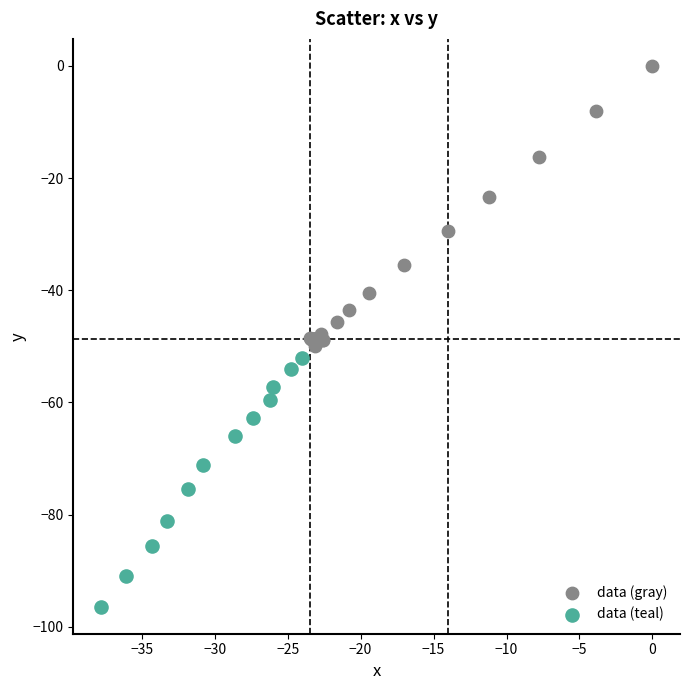

What are all the series names shown in the legend?

data (gray), data (teal)